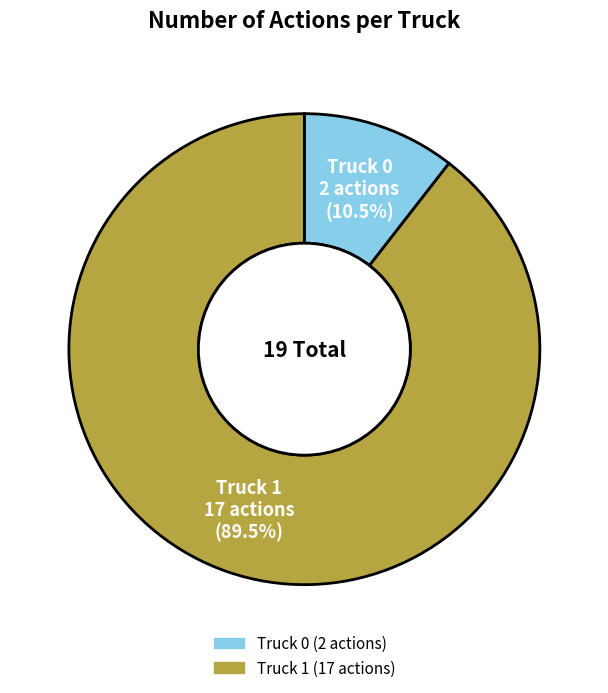

Is the sum of Truck 1 and Truck 0 greater than half?

Yes